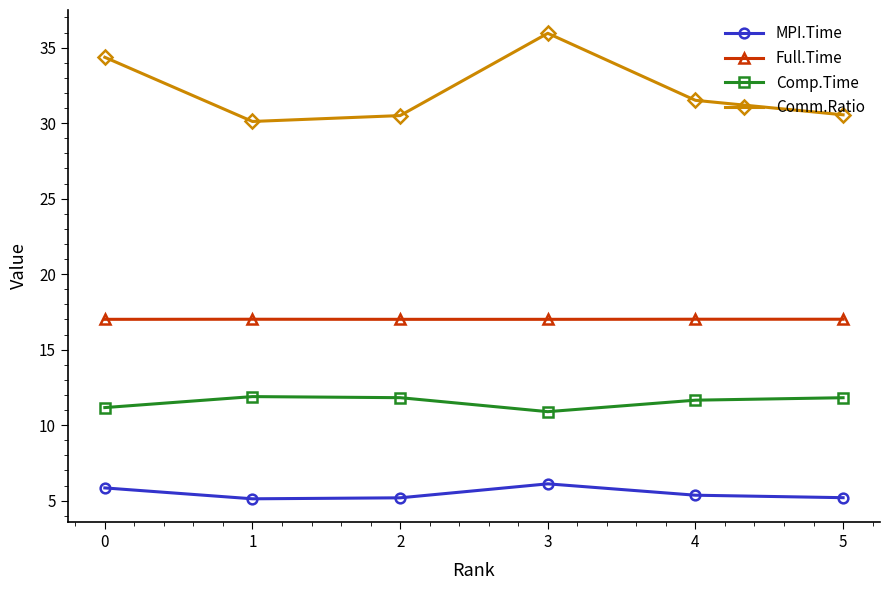

True or false: MPI.Time and Comm.Ratio cross at least once.

False